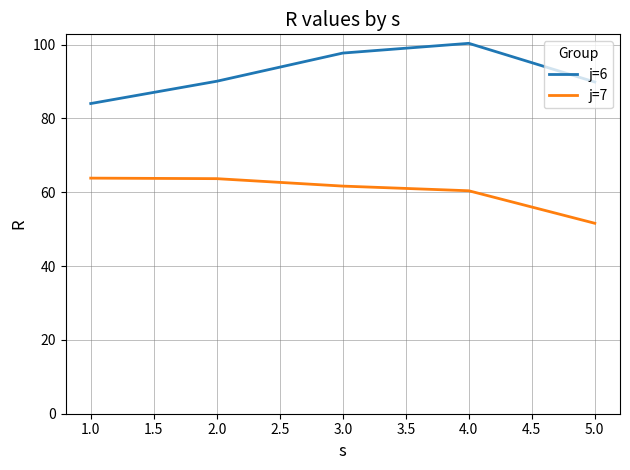

Rank the series by their average value, from lowest to highest.

j=7, j=6